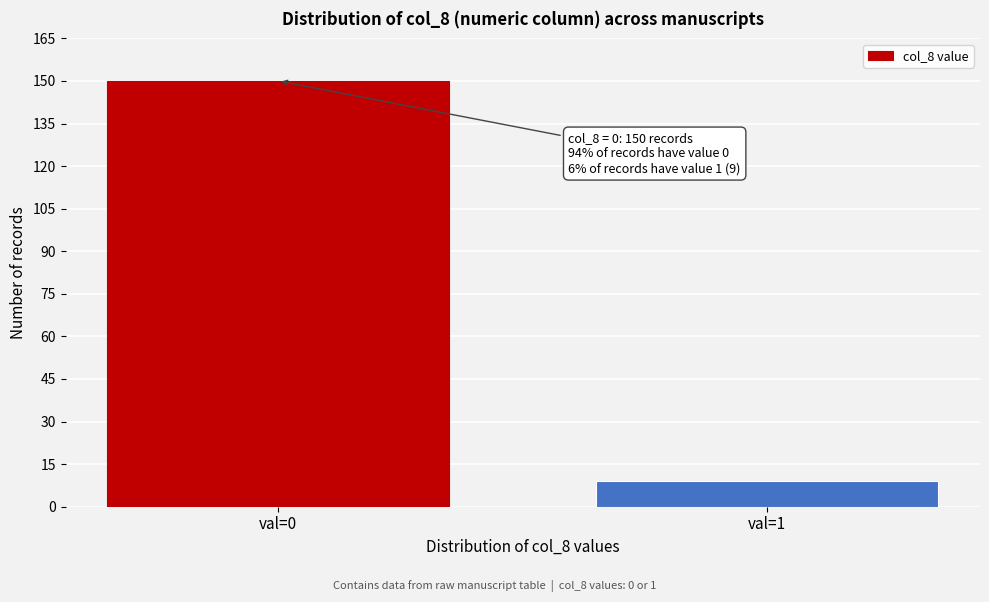

Reading left to right, transcribe all the data shown in this chart.

150	9